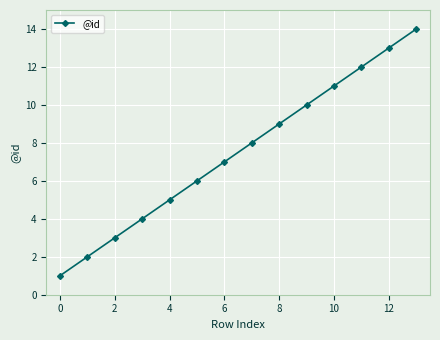

What is the greatest value displayed?

14